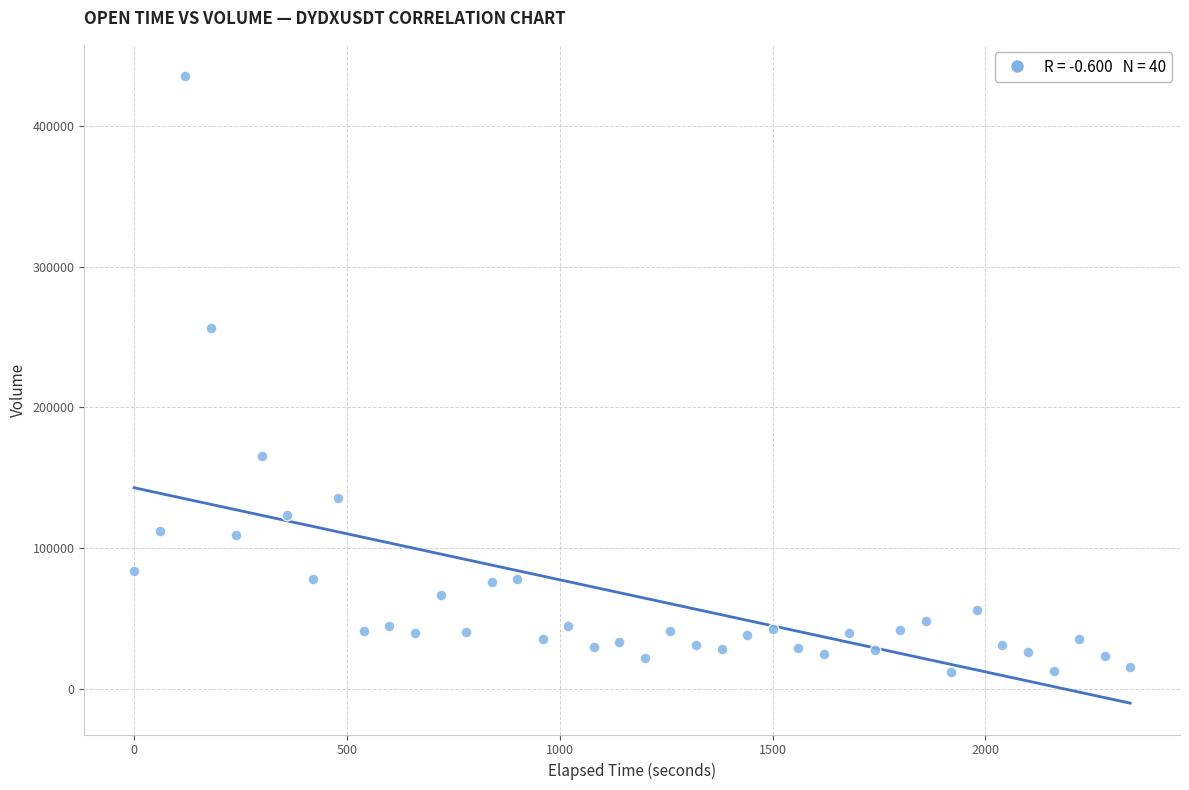

What Y value in the scatter plot is closest to 223429?

256035.6